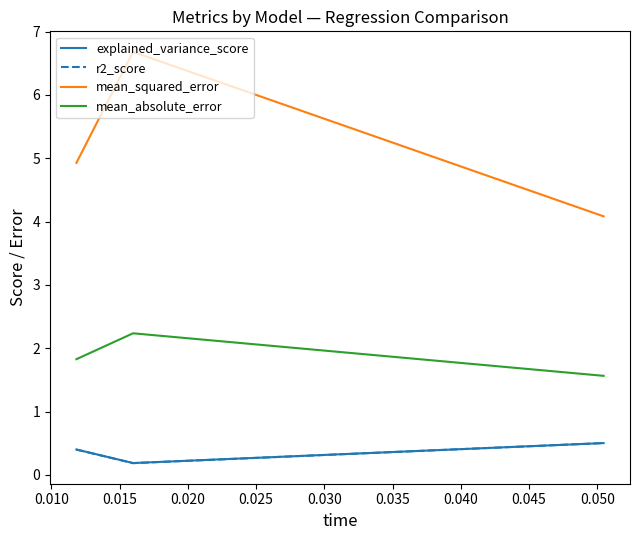

At how many categories does at least one series exceed 3?

3